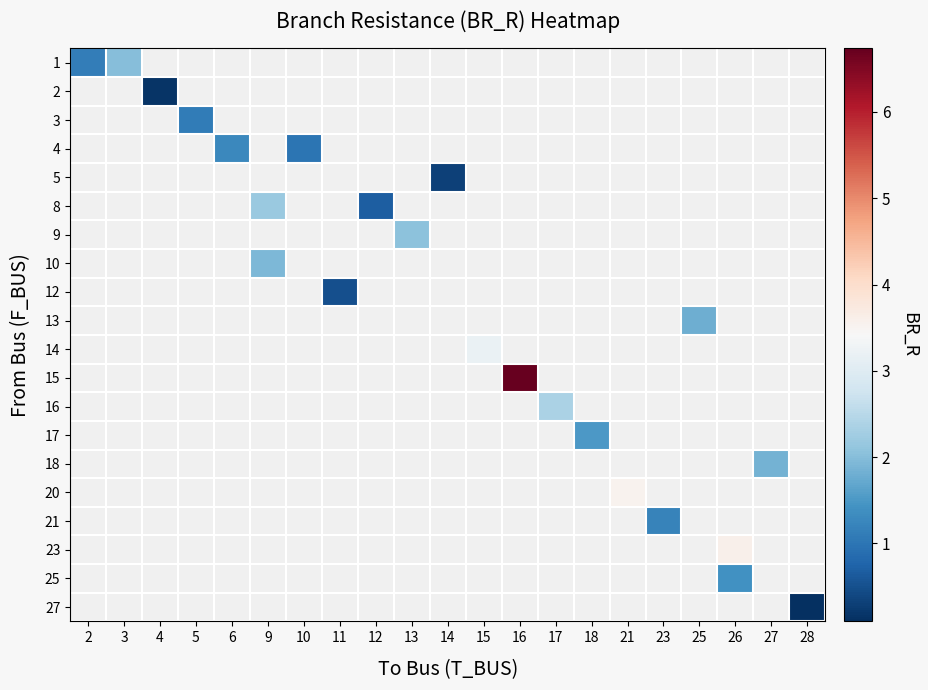

Which has a higher value, 6 or 10?

10